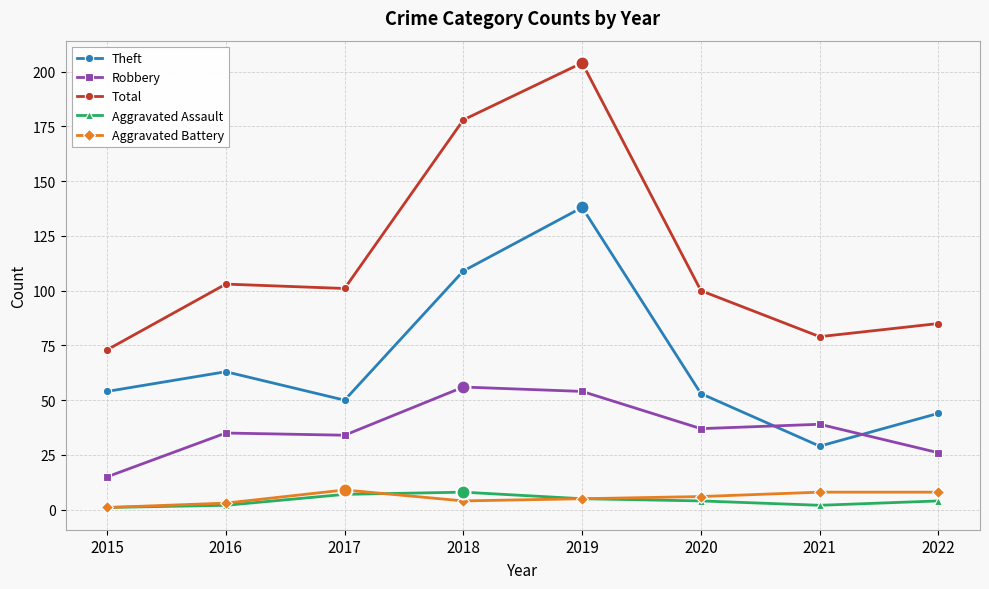

What is the sum of all Total values?

923